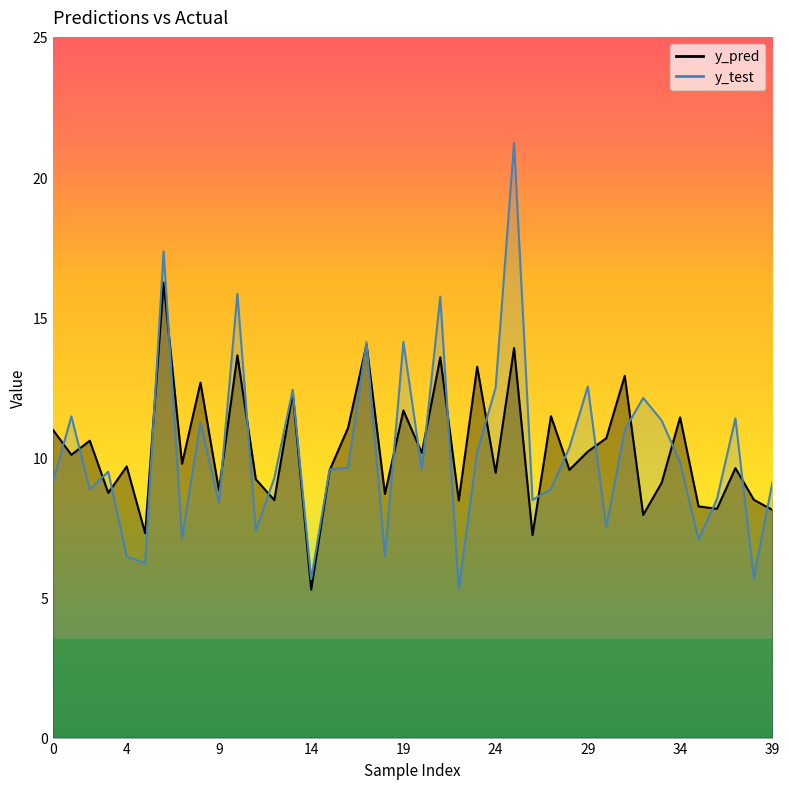

What is the difference between the maximum and minimum values in the y_test series?

15.9